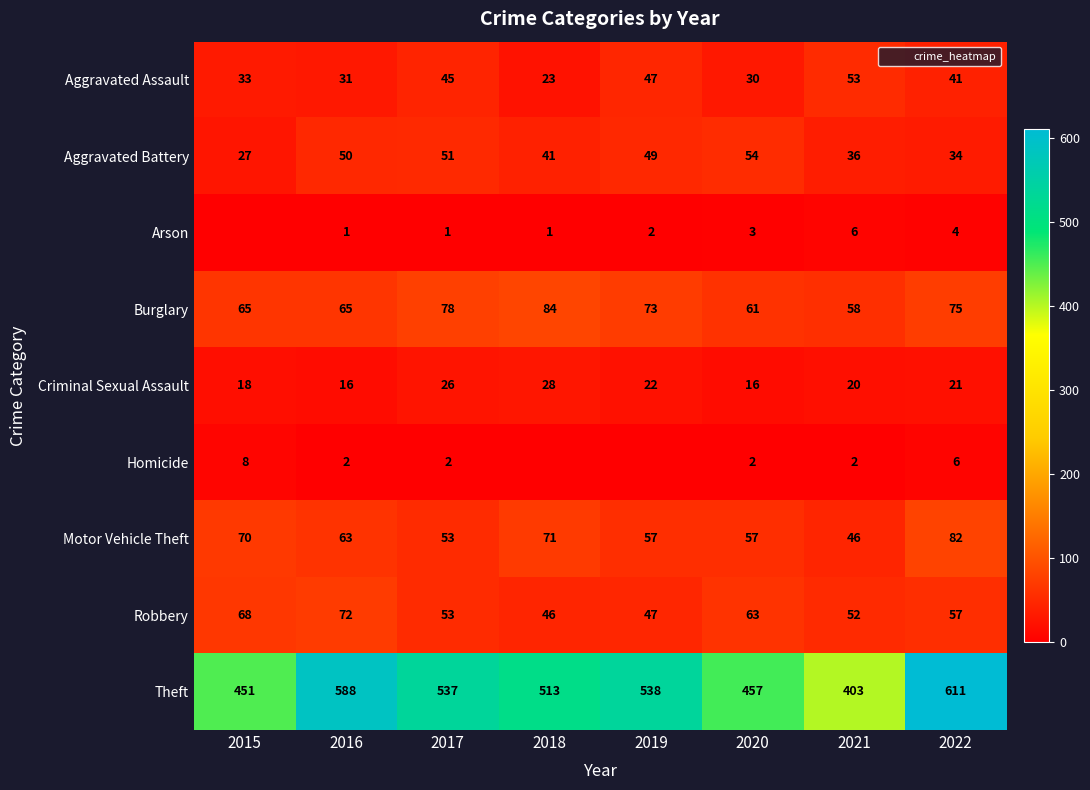

What is the difference between the maximum and minimum values in the Burglary series?

26